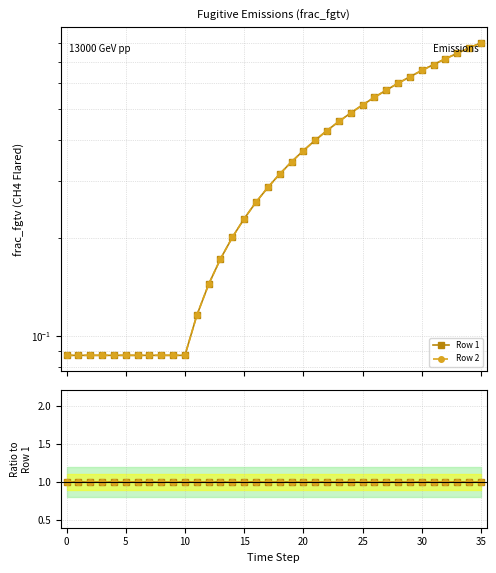

Is the value of Row 2 at 5 greater than the value of Row 1 at 27?

No